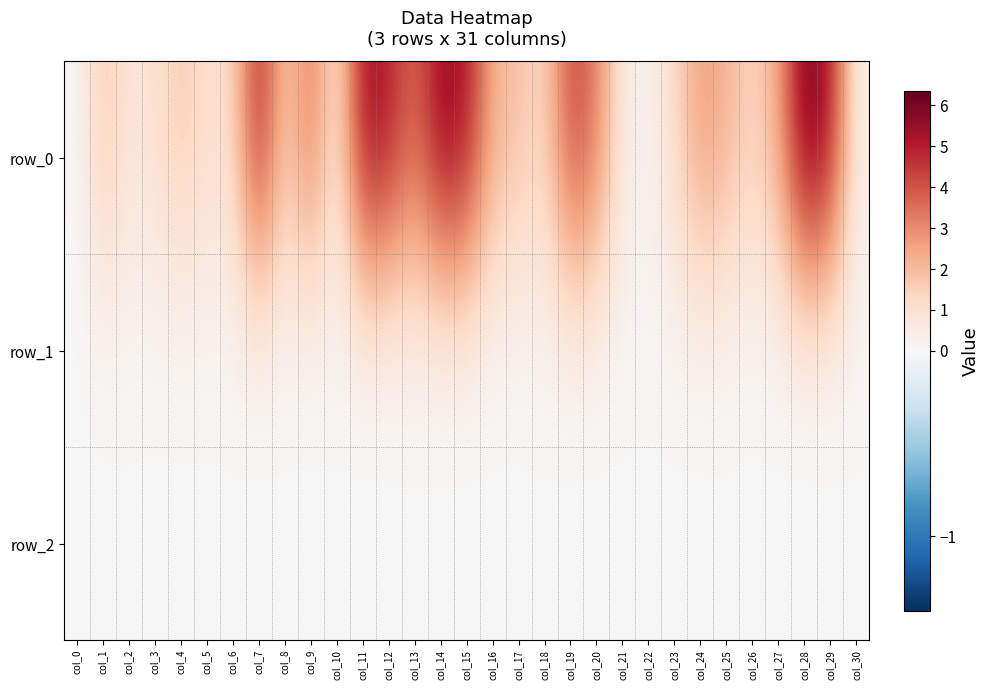

At how many categories does at least one series exceed 6?

1